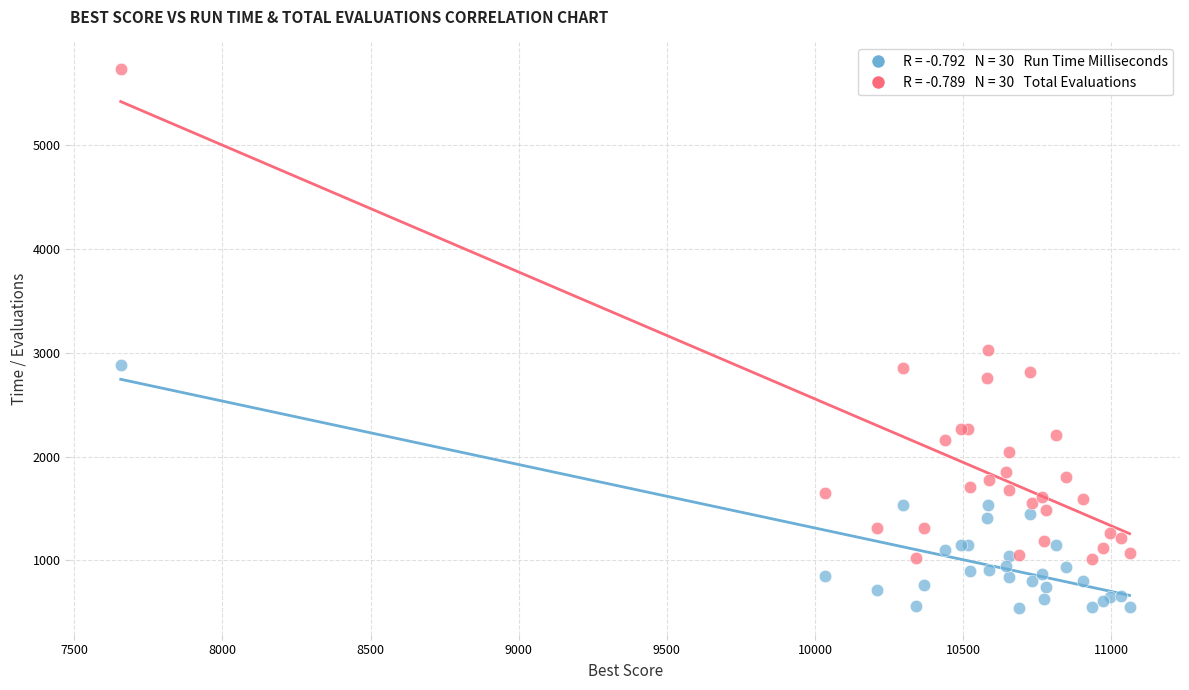

Across all series, what Y value is closest to 3137?

3031